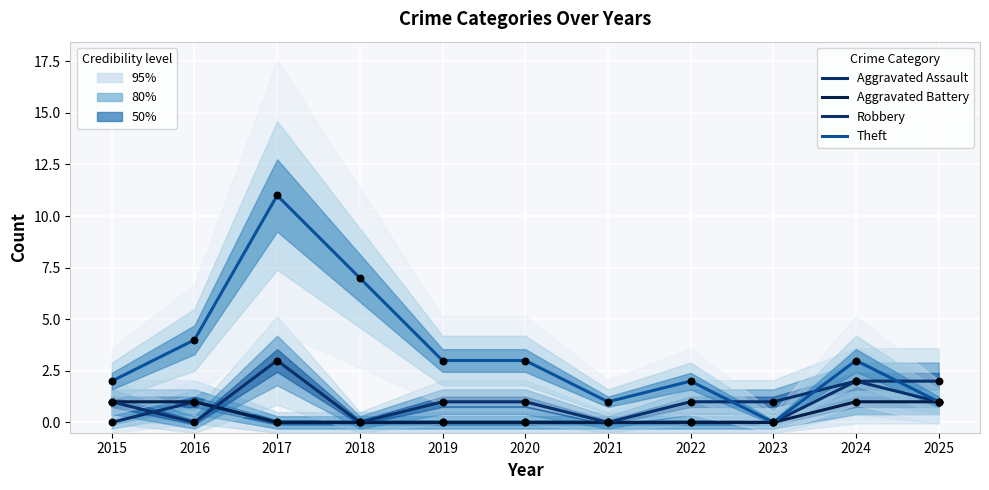

Which series reaches the maximum Y coordinate?

Theft